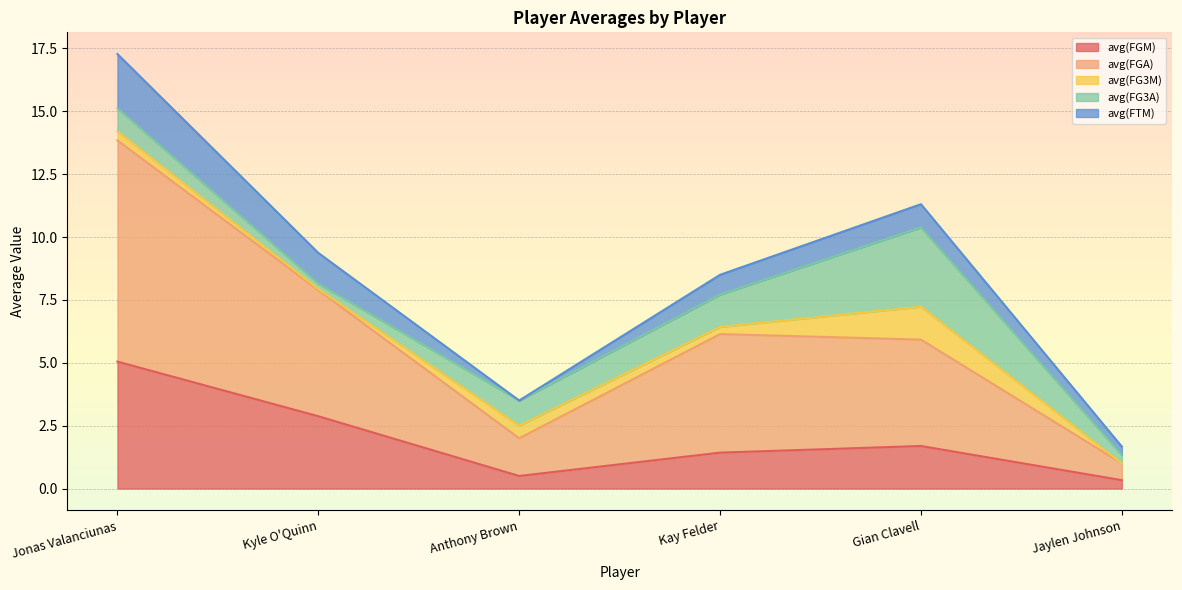

What is the greatest value displayed?

8.8